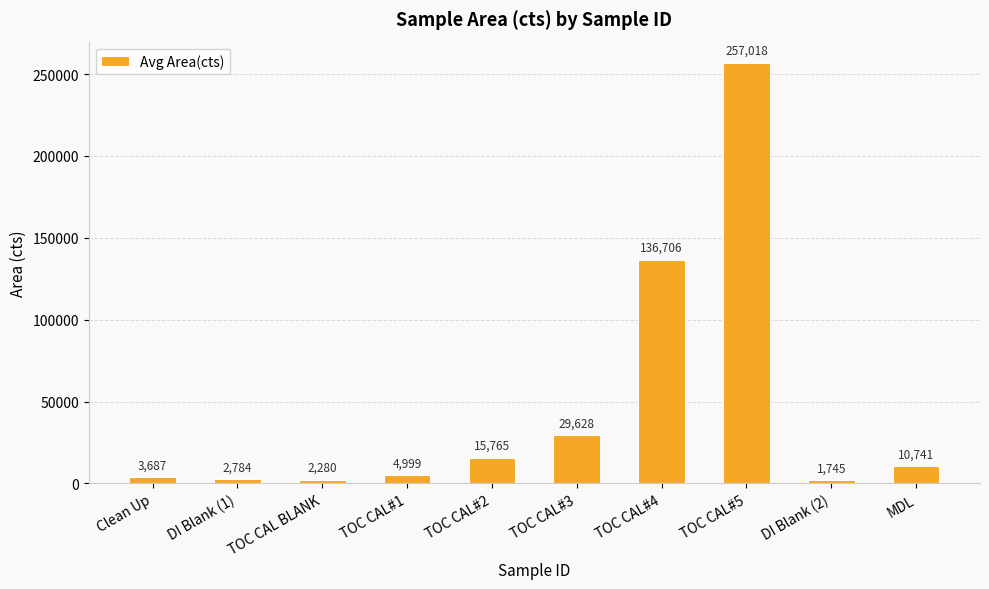

The value at TOC CAL#5 is 257017.5. True or false?

True